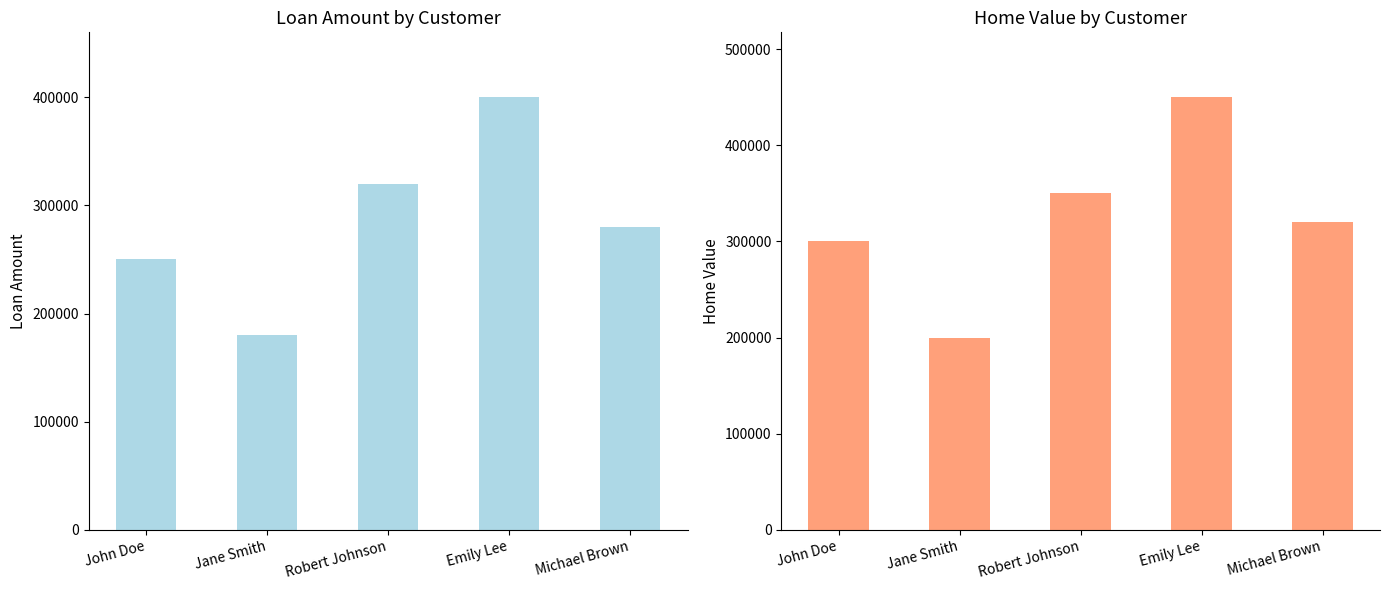

List the labels in order of Home Value value, largest first.

Emily Lee, Robert Johnson, Michael Brown, John Doe, Jane Smith